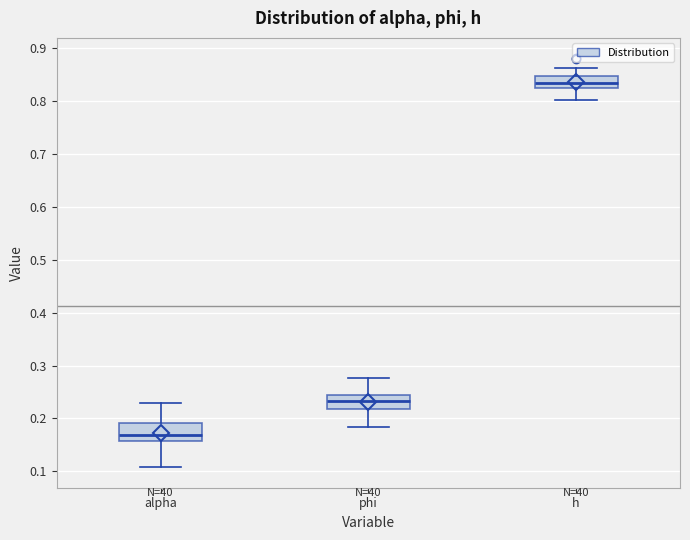

Which box's median line is the highest?

h